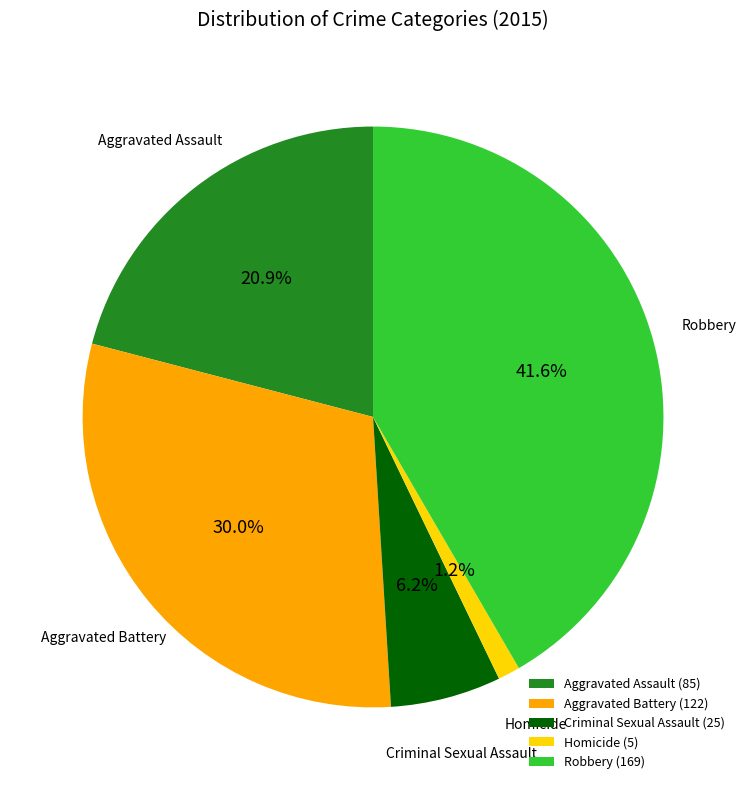

Which category has the smallest portion of the pie?

Homicide